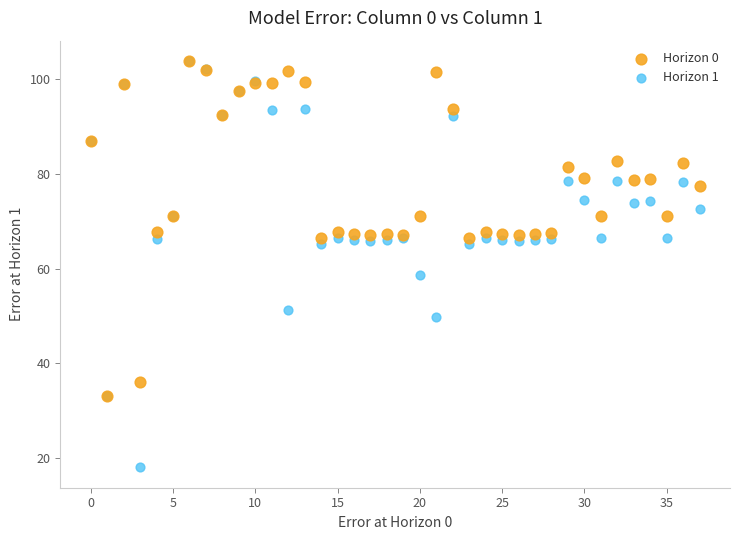

In the Horizon 1 series, what Y value is closest to 60?

58.7